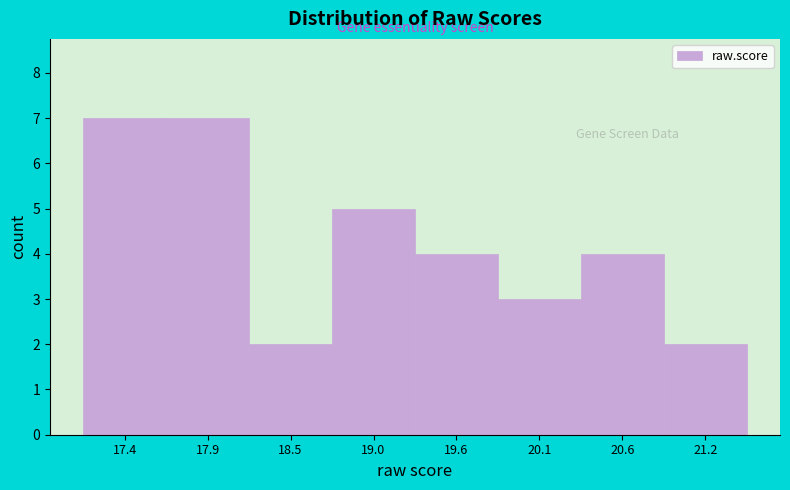

Reading right to left, extract all data points from this chart.

2	4	3	4	5	2	7	7